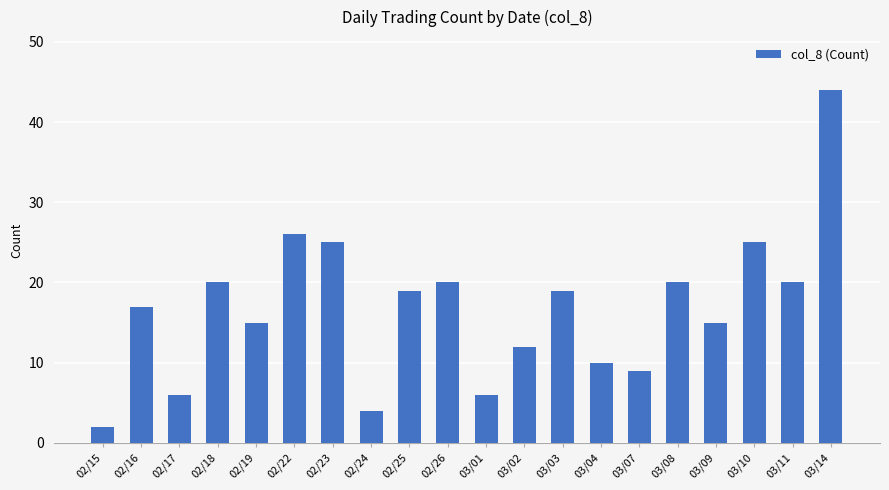

Count the number of data series in this chart.

1